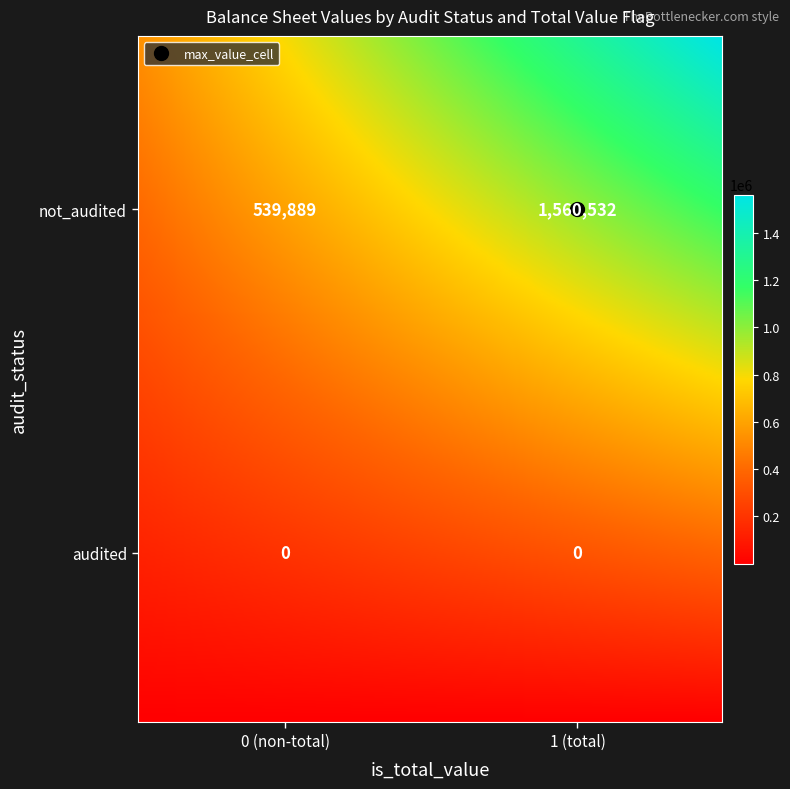

How many values are above zero?

2